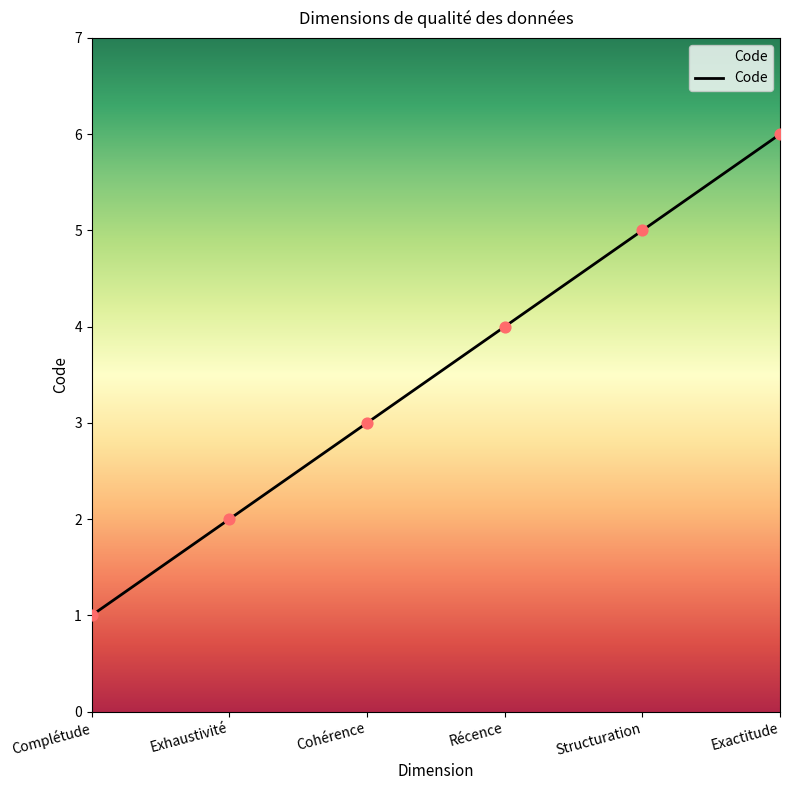

Between Complétude and Exactitude, which is larger?

Exactitude